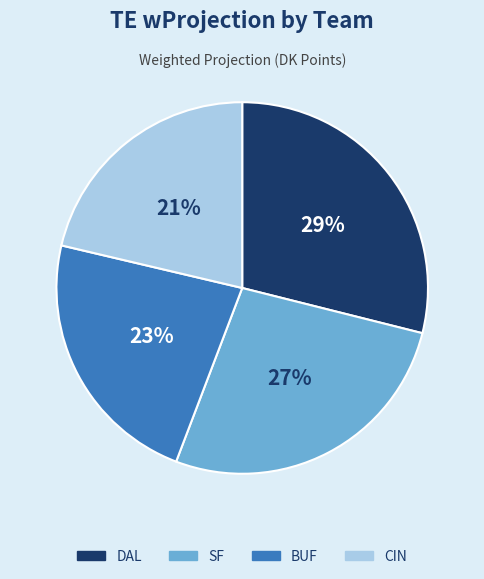

Which slice is the largest?

DAL